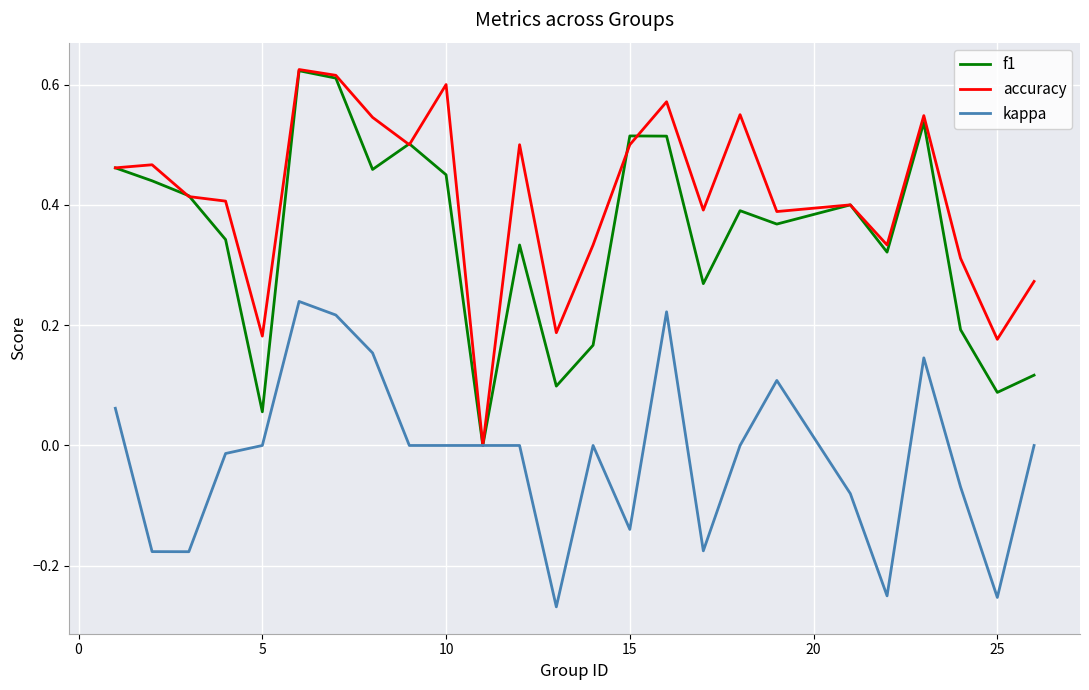

Which series has the largest range (max minus min)?

accuracy